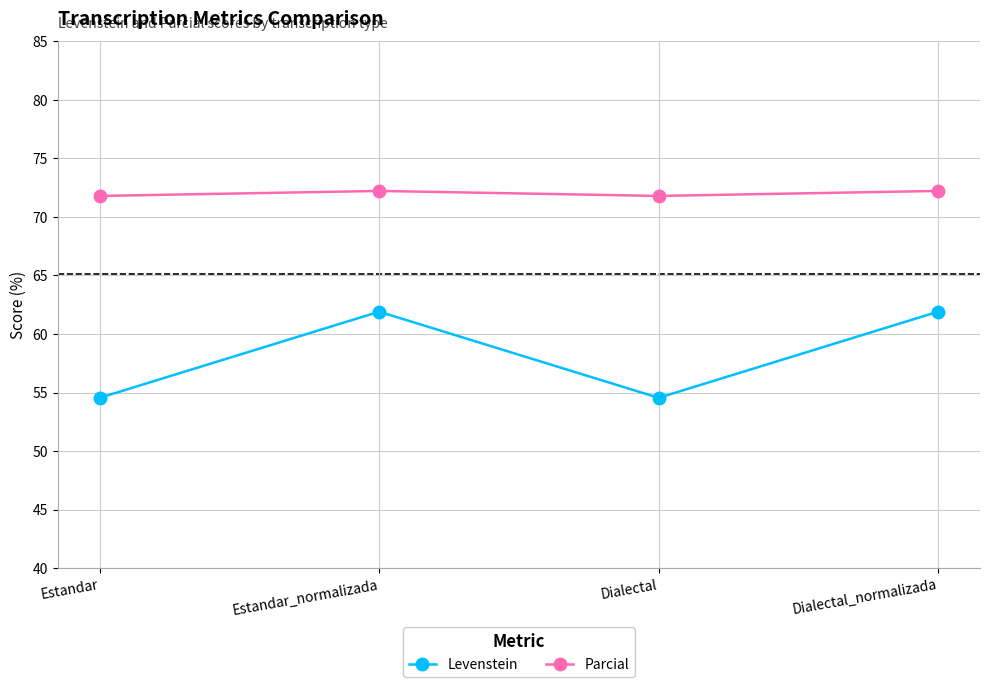

At Estandar_normalizada, list the series in order from largest to smallest.

Parcial, Levenstein